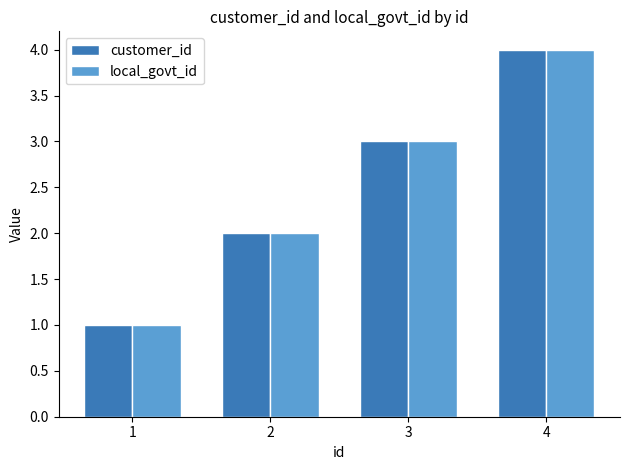

What is the value of the customer_id bar at the 3rd from the left?

3